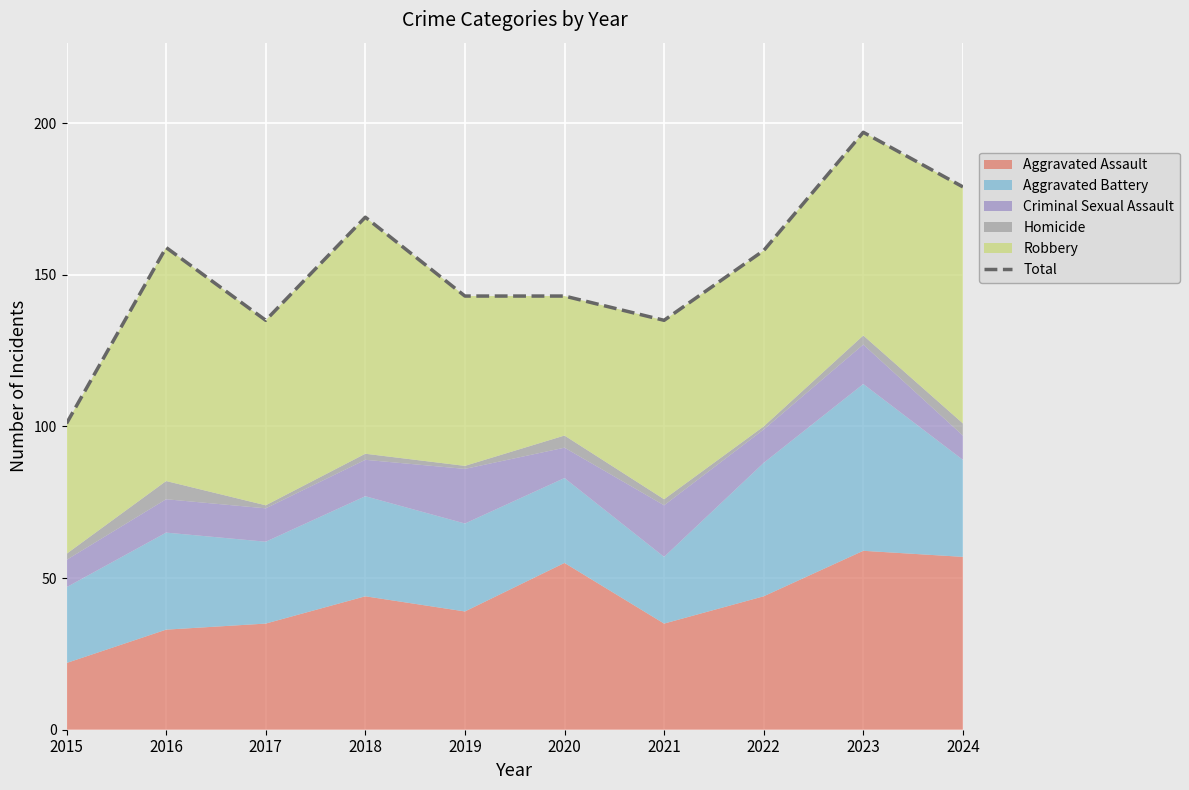

What is the difference between the values at 2020 and 2023?

54